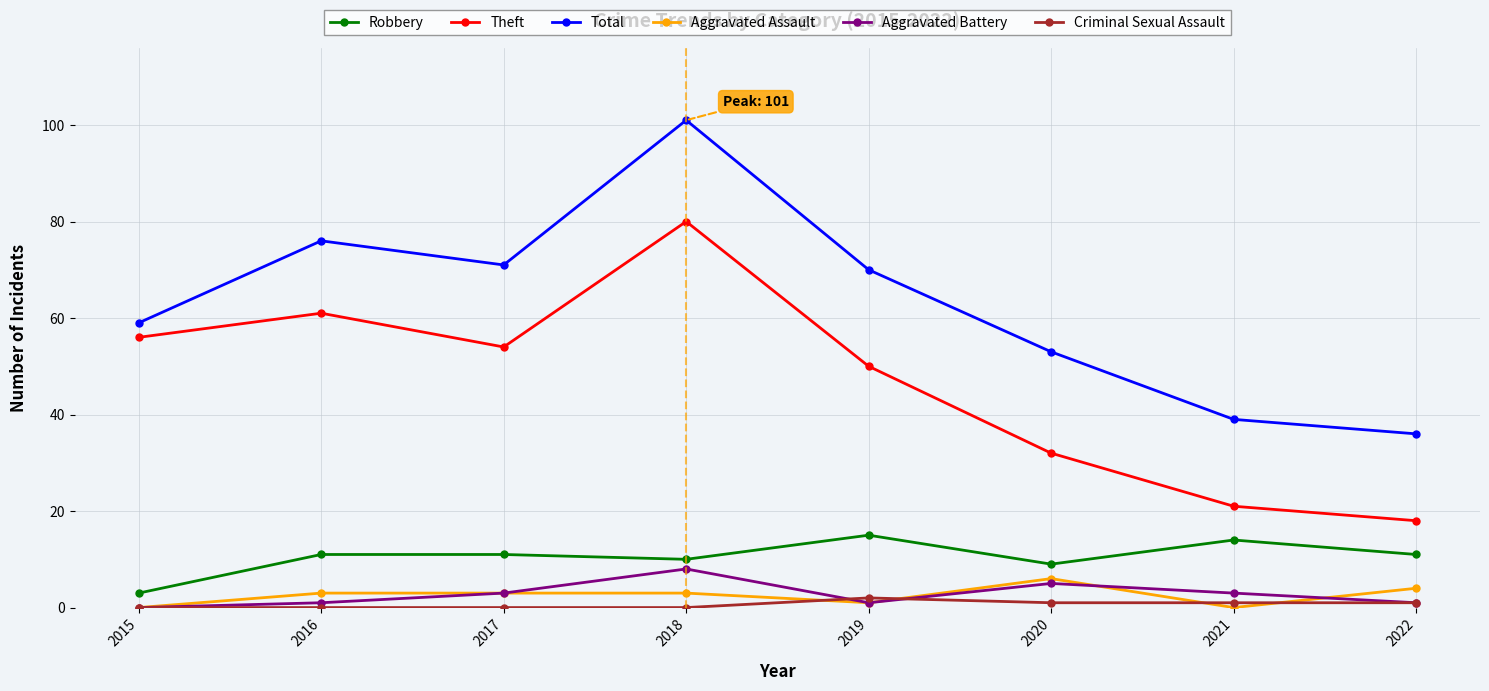

Which series has the largest range (max minus min)?

Total